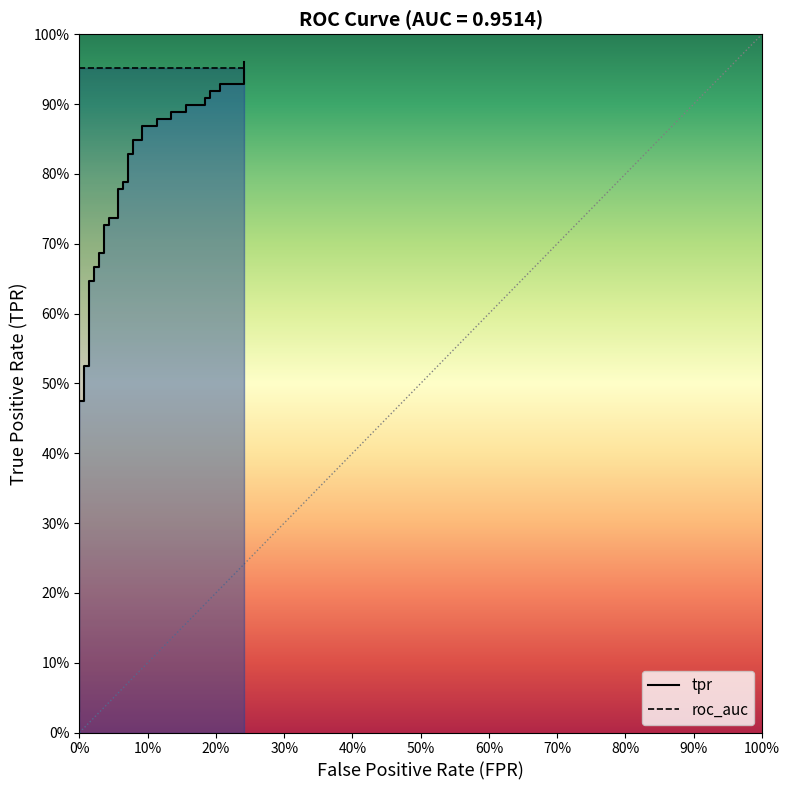

At 100%, list the series in order from largest to smallest.

roc_auc, tpr